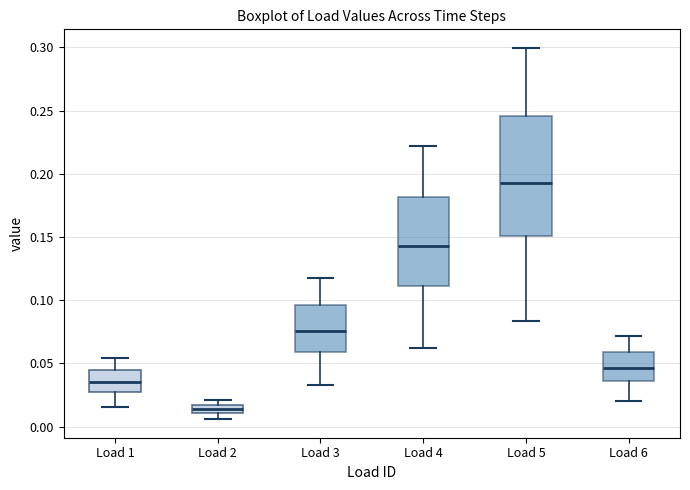

Comparing the boxes themselves (not the whiskers), which one is the tallest?

Load 5